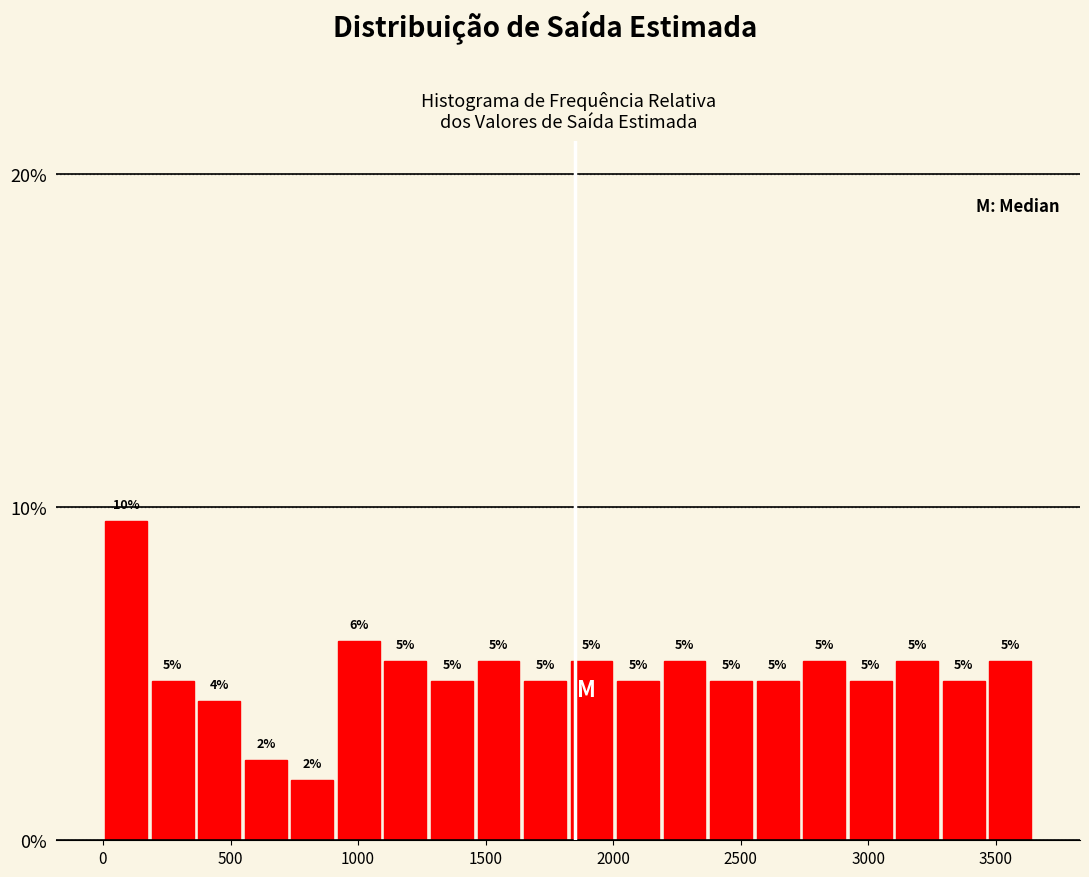

Around what value on the x-axis is the tallest bar? Give the approximate position of its centre, as read against the axis.

100